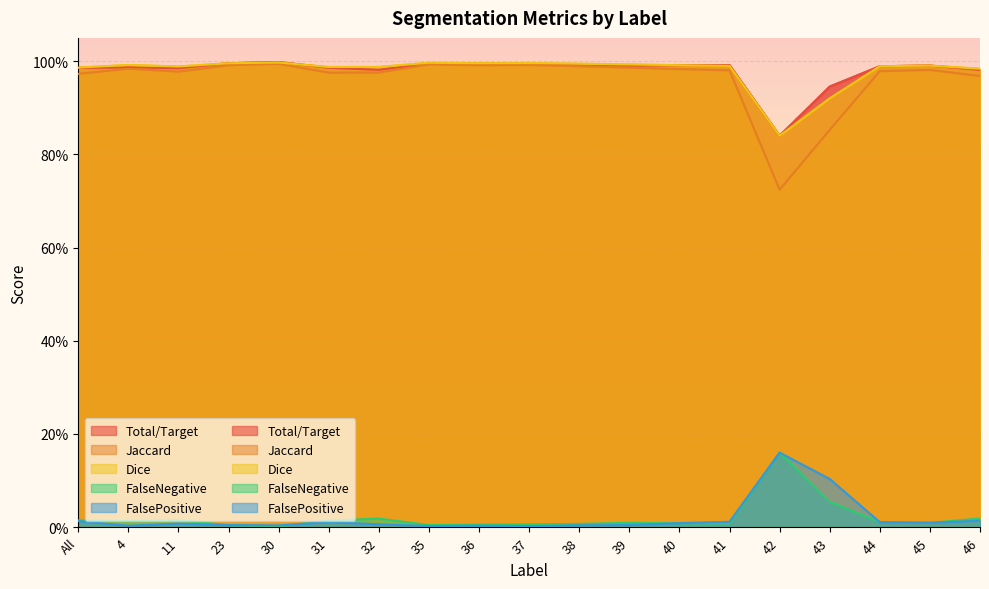

What position from the left is 39?

12